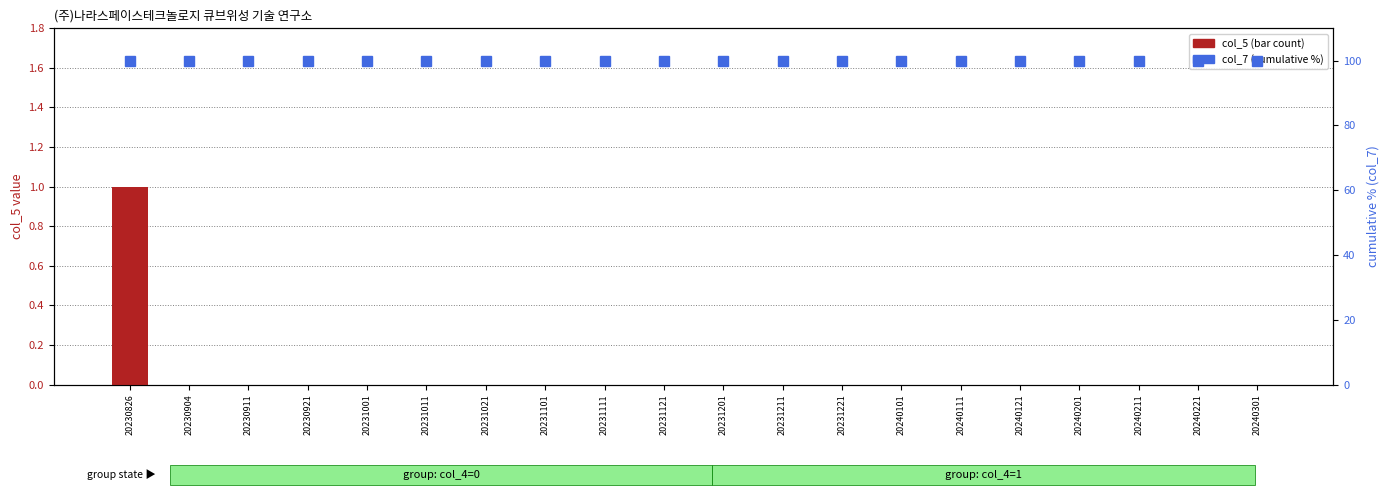

What is the value of the col_7 (cumulative %) bar at the 7th from the left?

100